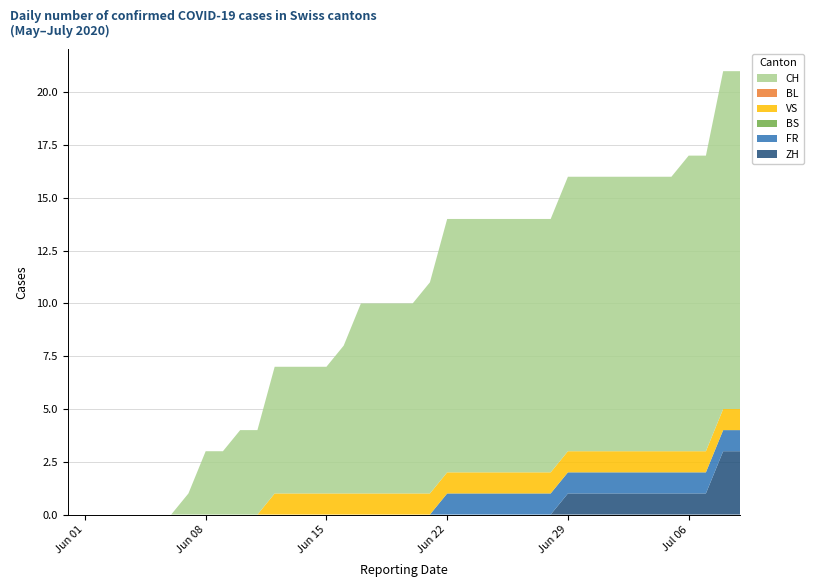

Reading left to right, list all the values displayed in this chart.

ZH: 0	0	0	0	0	0	0	0	0	0	0	0	0	0	0	0	0	0	0	0	0	0	0	0	0	0	0	0	0	1	1	1	1	1	1	1	1	1	3	3
FR: 0	0	0	0	0	0	0	0	0	0	0	0	0	0	0	0	0	0	0	0	0	0	1	1	1	1	1	1	1	1	1	1	1	1	1	1	1	1	1	1
BS: 0	0	0	0	0	0	0	0	0	0	0	0	0	0	0	0	0	0	0	0	0	0	0	0	0	0	0	0	0	0	0	0	0	0	0	0	0	0	0	0
VS: 0	0	0	0	0	0	0	0	0	0	0	0	1	1	1	1	1	1	1	1	1	1	1	1	1	1	1	1	1	1	1	1	1	1	1	1	1	1	1	1
BL: 0	0	0	0	0	0	0	0	0	0	0	0	0	0	0	0	0	0	0	0	0	0	0	0	0	0	0	0	0	0	0	0	0	0	0	0	0	0	0	0
CH: 0	0	0	0	0	0	0	1	3	3	4	4	6	6	6	6	7	9	9	9	9	10	12	12	12	12	12	12	12	13	13	13	13	13	13	13	14	14	16	16